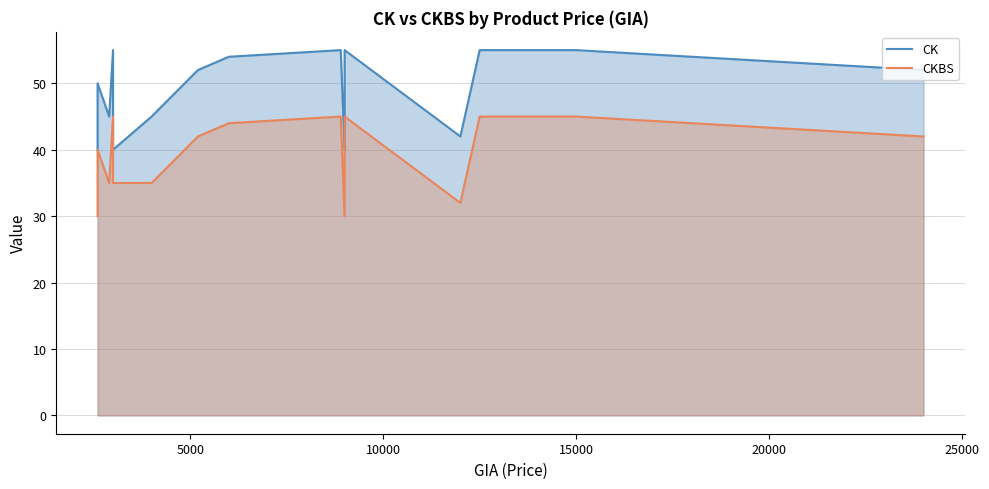

Which series has the widest spread of values?

CK